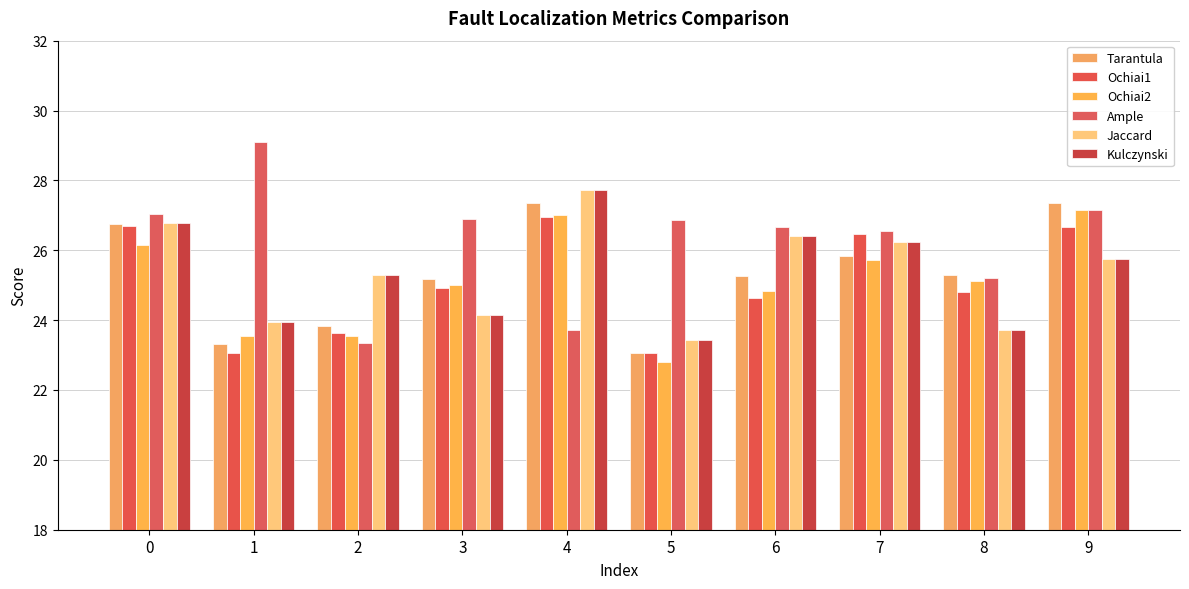

Is it true that Kulczynski equals 45.7 at 0?

False